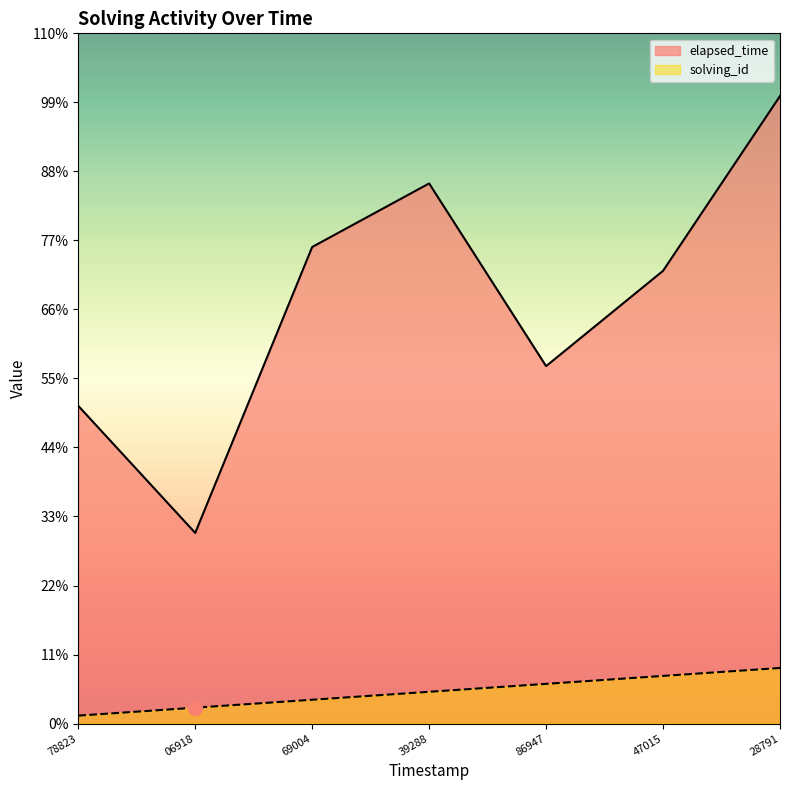

Is the value of elapsed_time at 28791 greater than the value of solving_id at 69004?

Yes